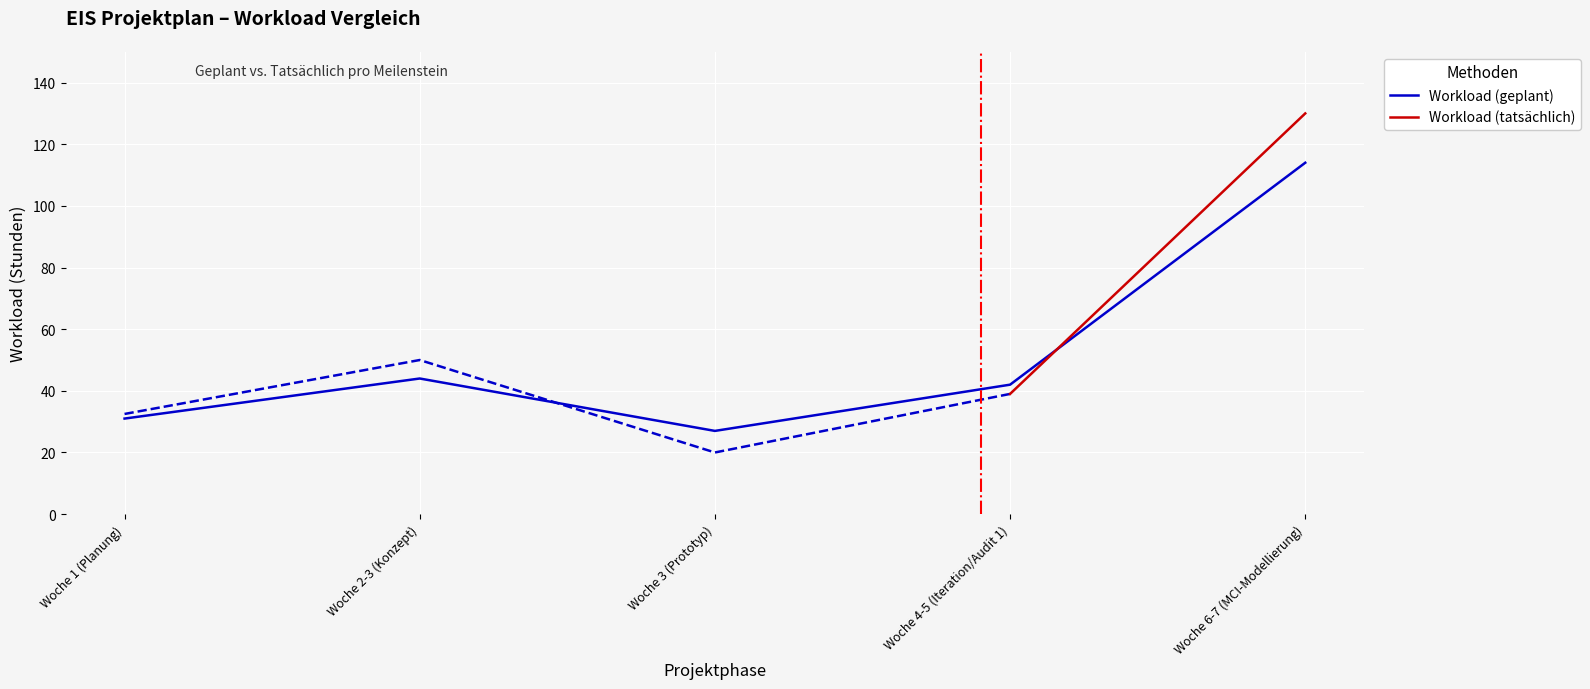

What is the smallest value displayed?

27